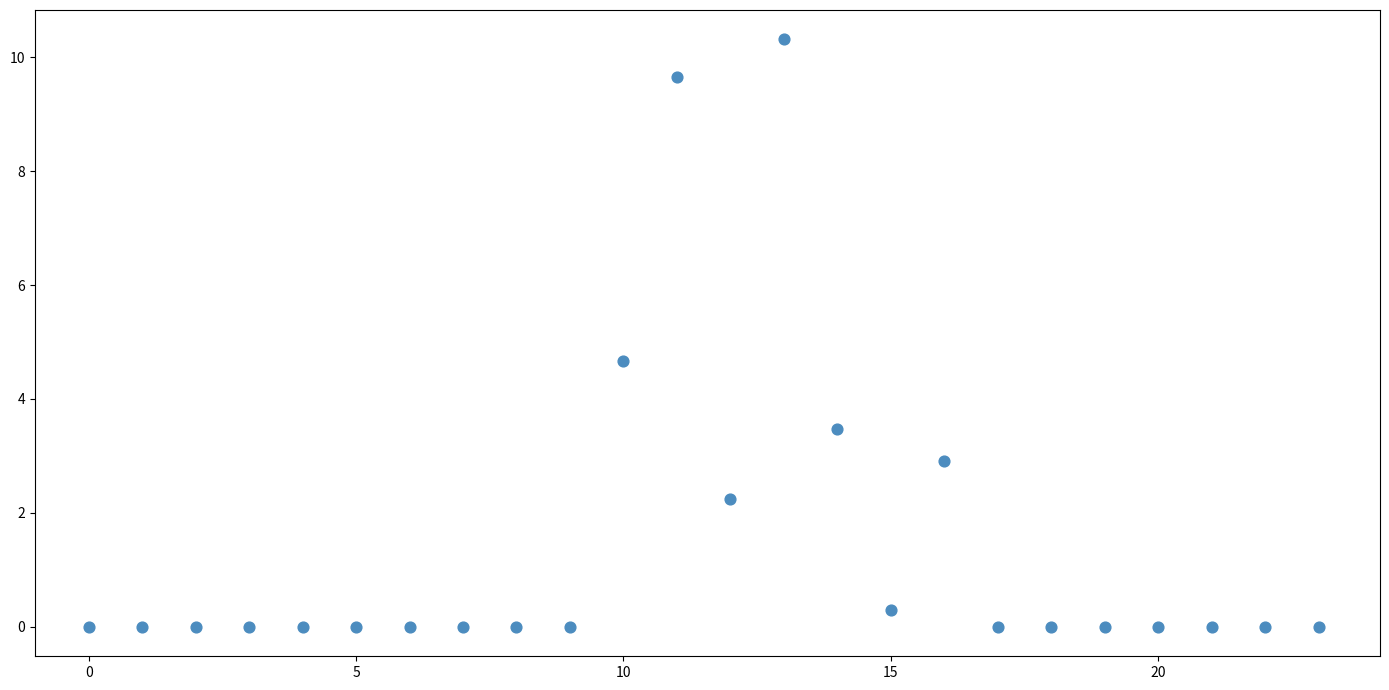

What is the range of Y values (max minus min)?

10.3